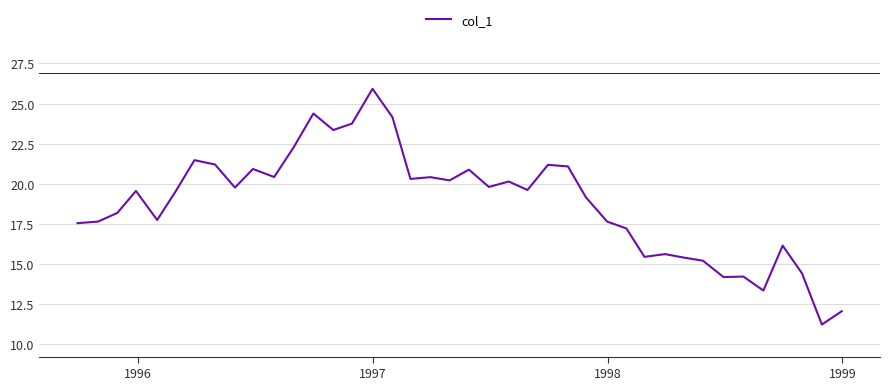

What is the maximum value shown in the chart?

25.9